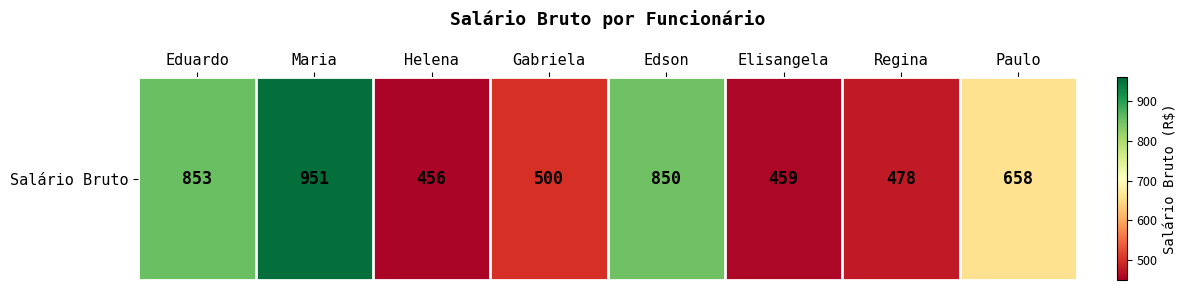

Reading left to right, list all the values displayed in this chart.

853	951	456	500	850	459	478	658